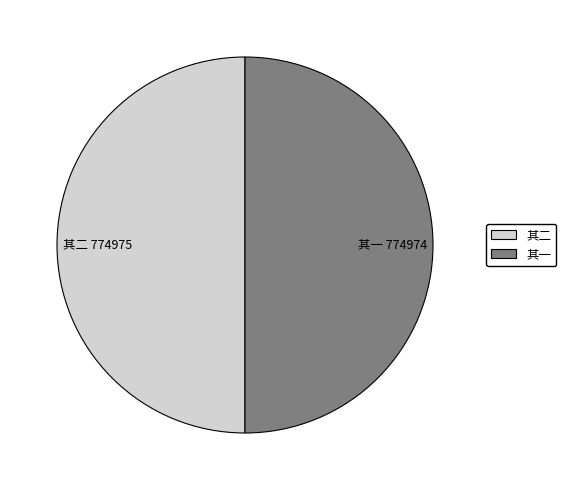

Do 其二 and 其一 together represent more than half of the pie?

Yes